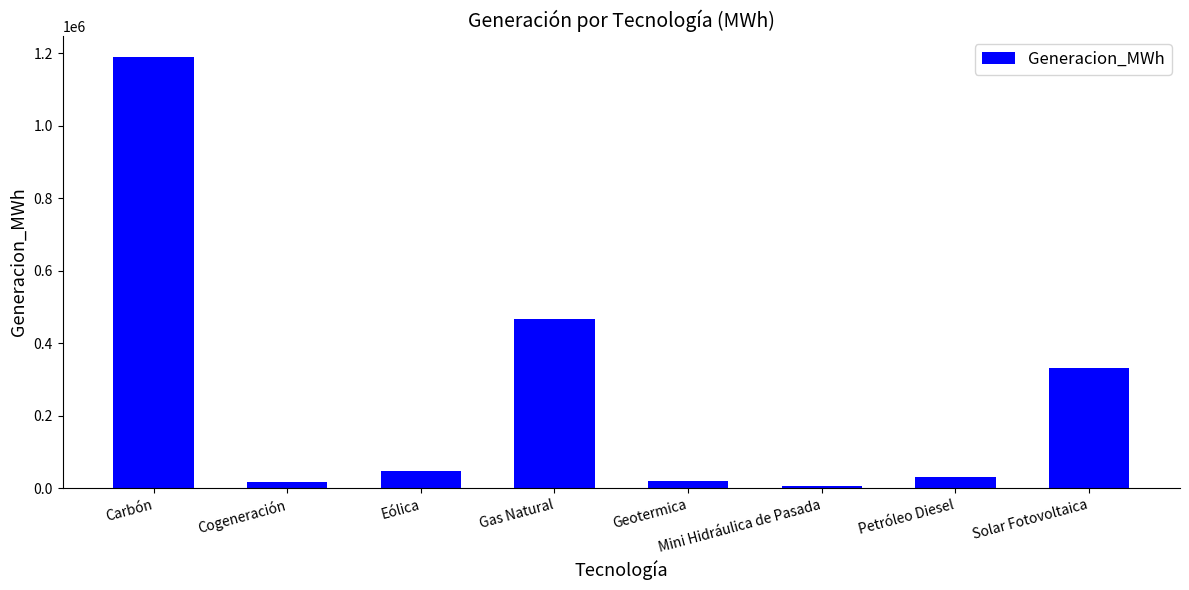

How many bars are there in total?

8